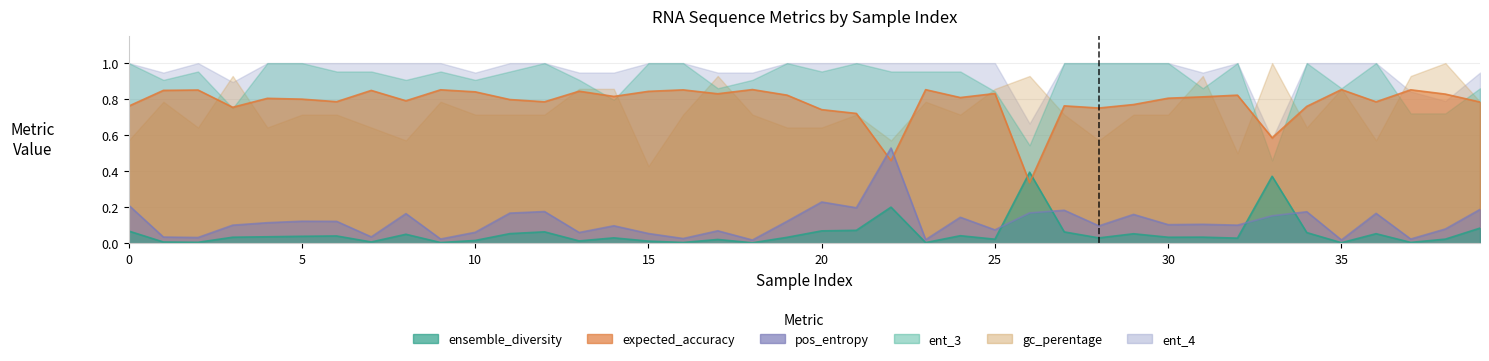

What is the difference between the maximum and second lowest values in the pos_entropy series?

0.5